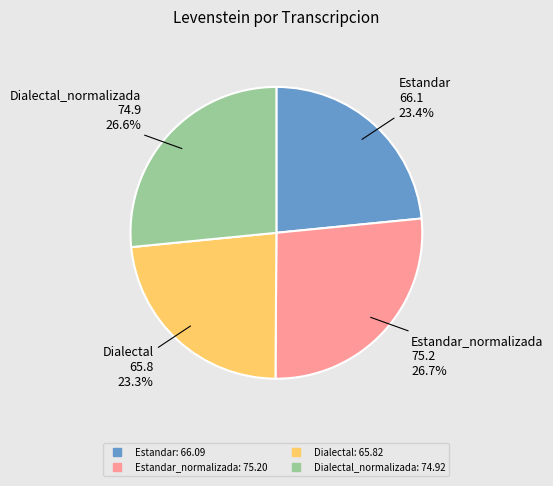

How many slices are in this pie chart?

4